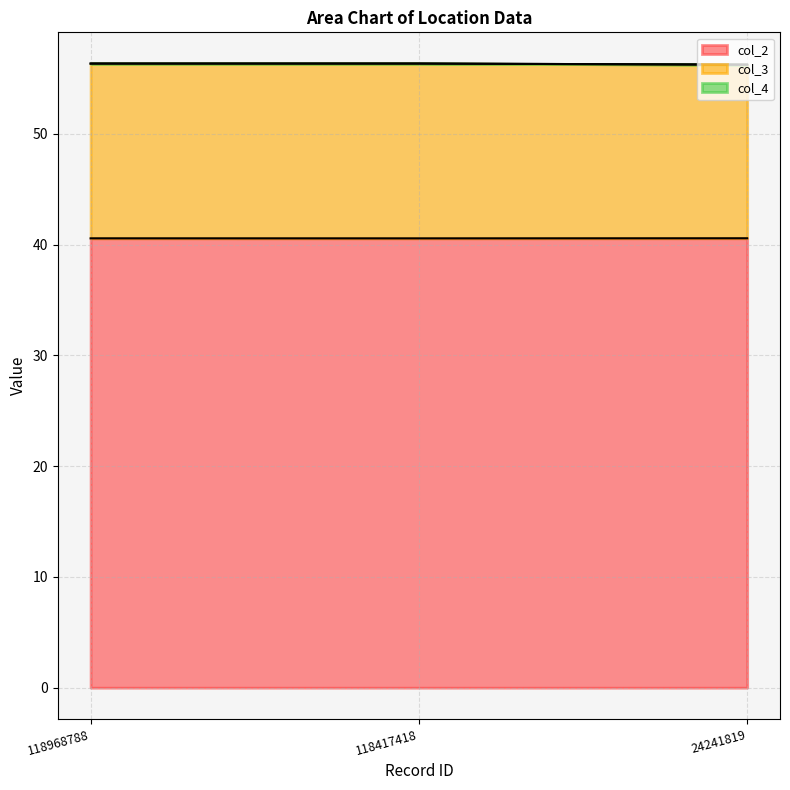

Between 118417418 and 24241819, which is larger?

24241819